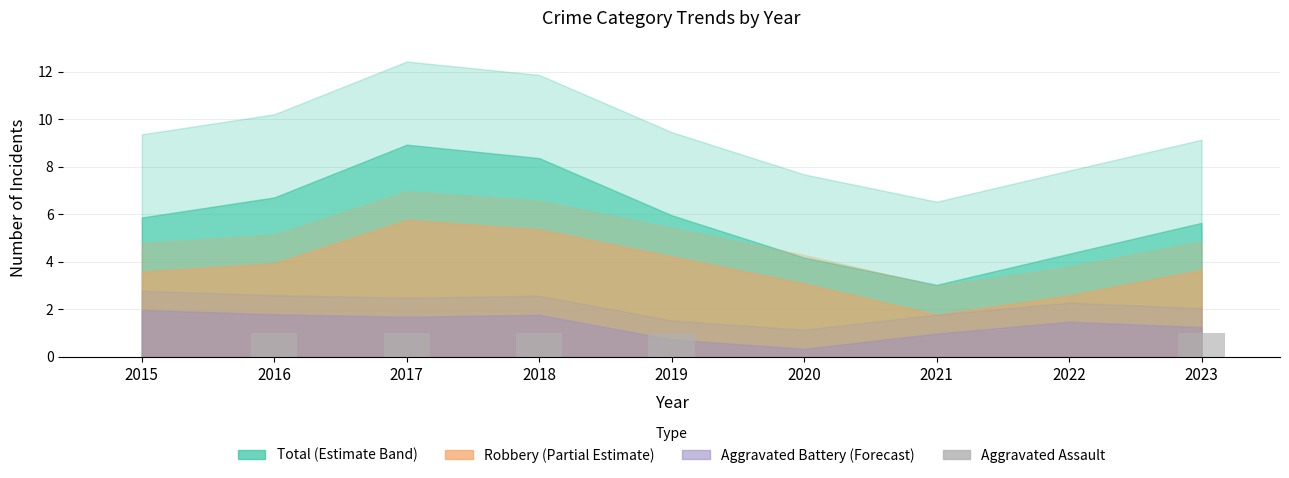

True or false: the data shows 1 at 2019.

True